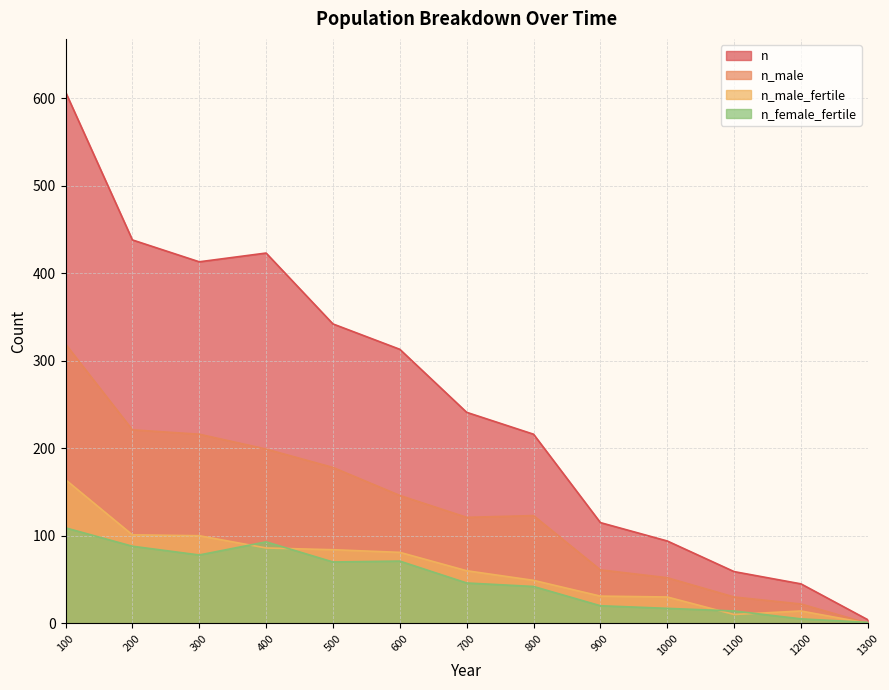

What is the difference between the n_male values at 1000 and 1100?

22